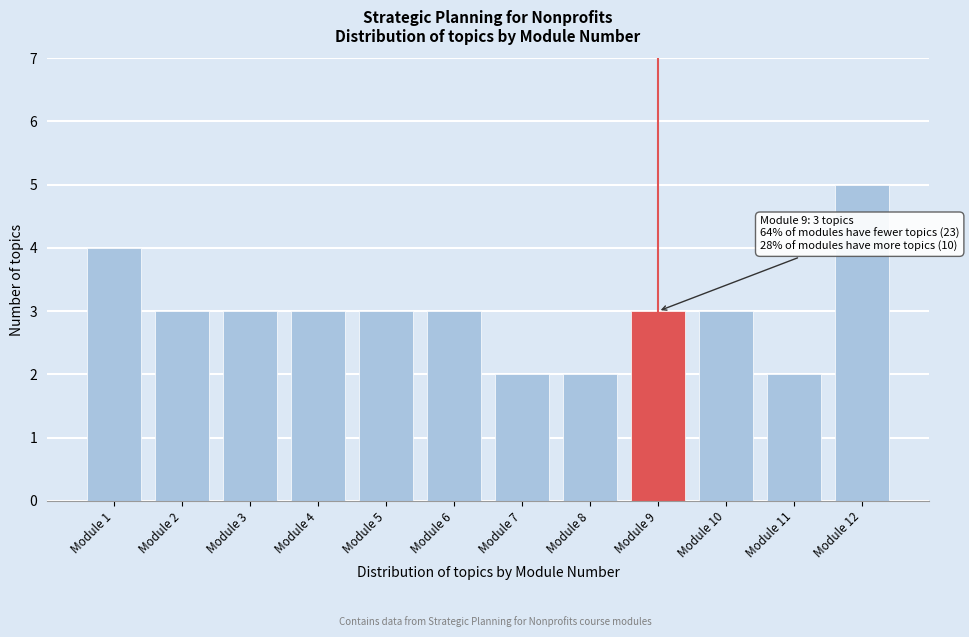

Reading left to right, transcribe all the data shown in this chart.

Module 1=4	Module 2=3	Module 3=3	Module 4=3	Module 5=3	Module 6=3	Module 7=2	Module 8=2	Module 9=3	Module 10=3	Module 11=2	Module 12=5